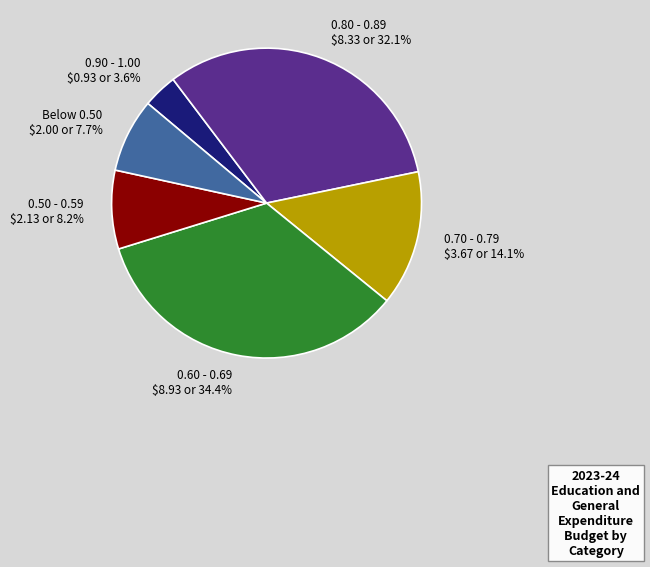

What portion of the pie excludes 0.70 - 0.79 $3.67 or 14.1%?

85.9%